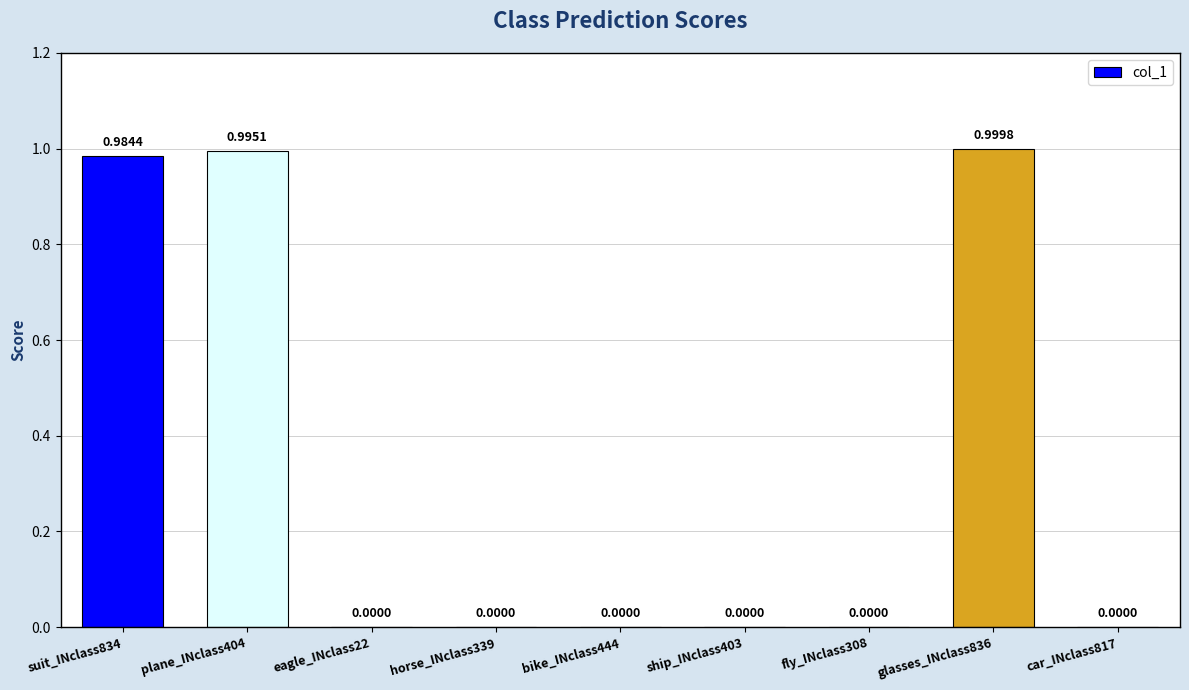

Are the bars horizontal?

No